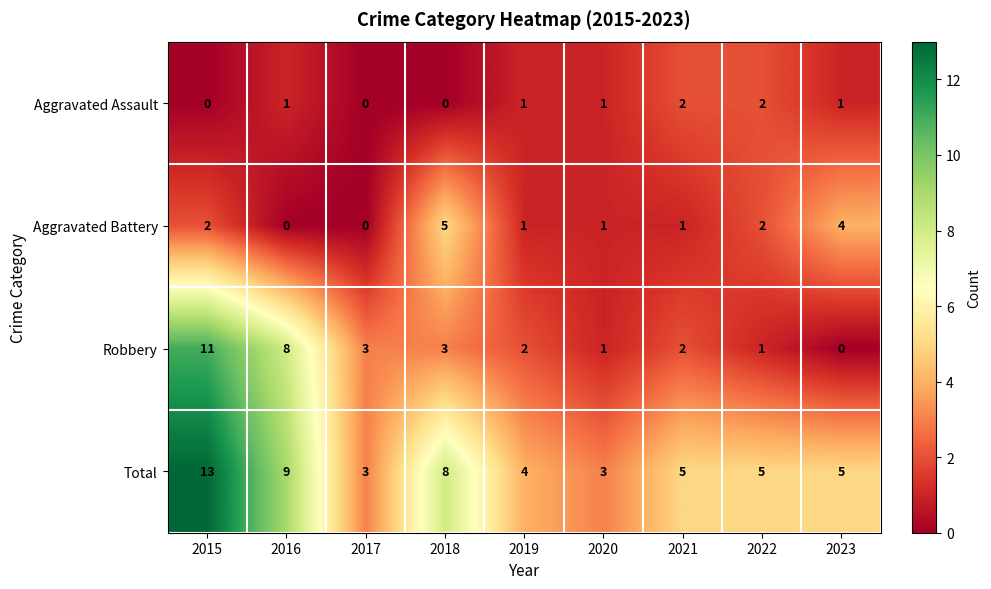

How many series are shown in this chart?

4